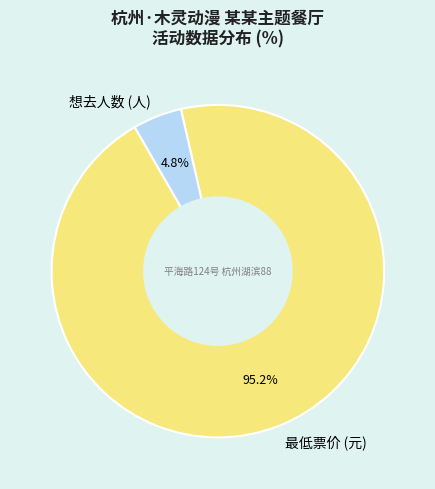

Which category accounts for the majority?

最低票价 (元)